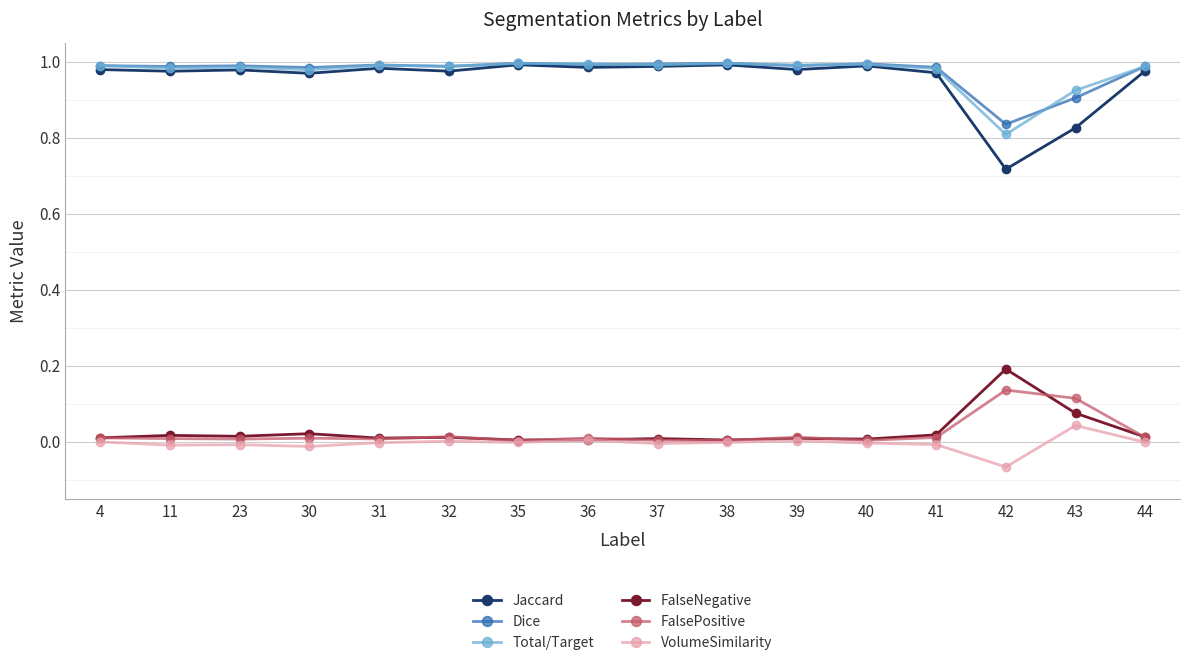

True or false: FalseNegative and Dice intersect in this chart.

False